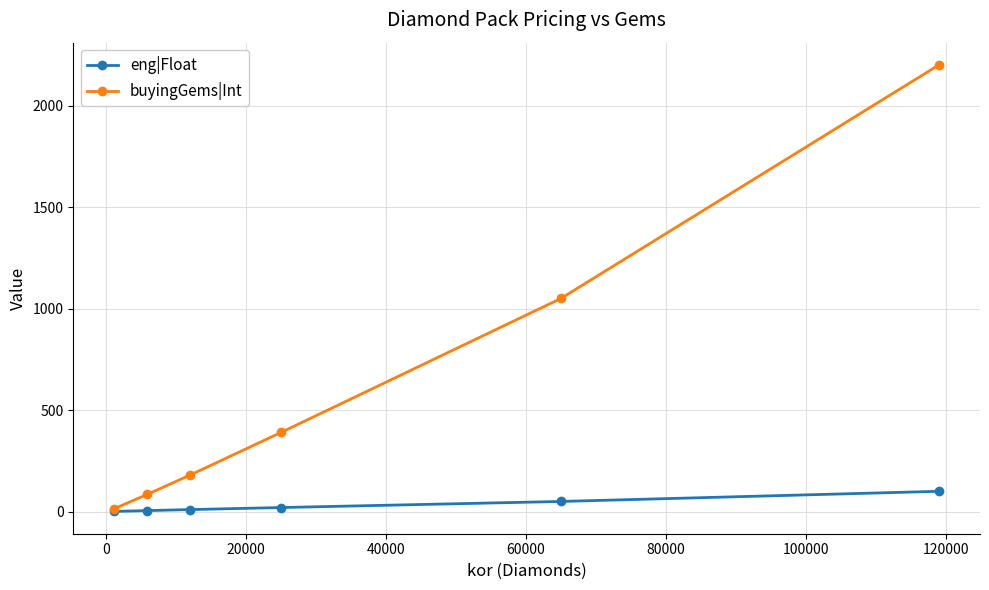

What is the sum of all eng|Float values?

185.9